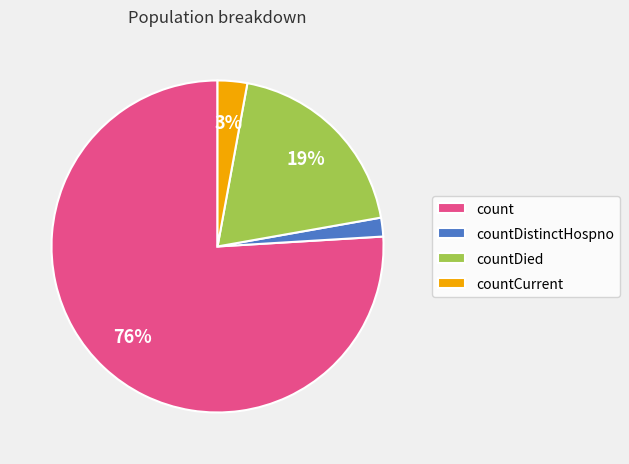

Does count represent more than half of the total?

Yes